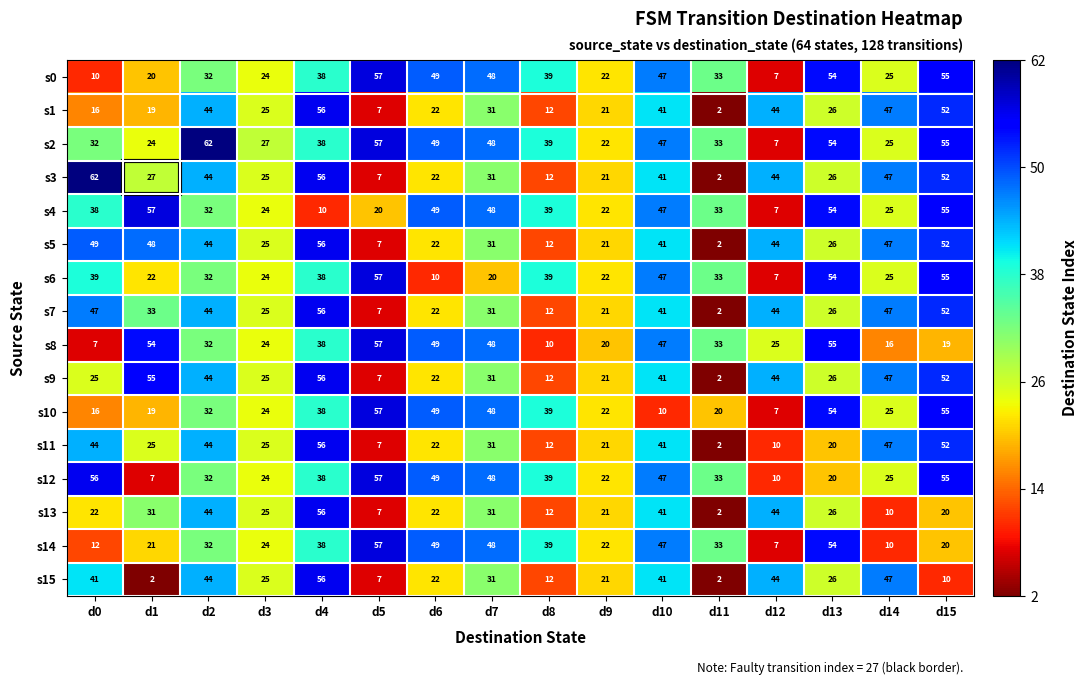

What is the difference between the maximum and minimum values in the s8 series?

50